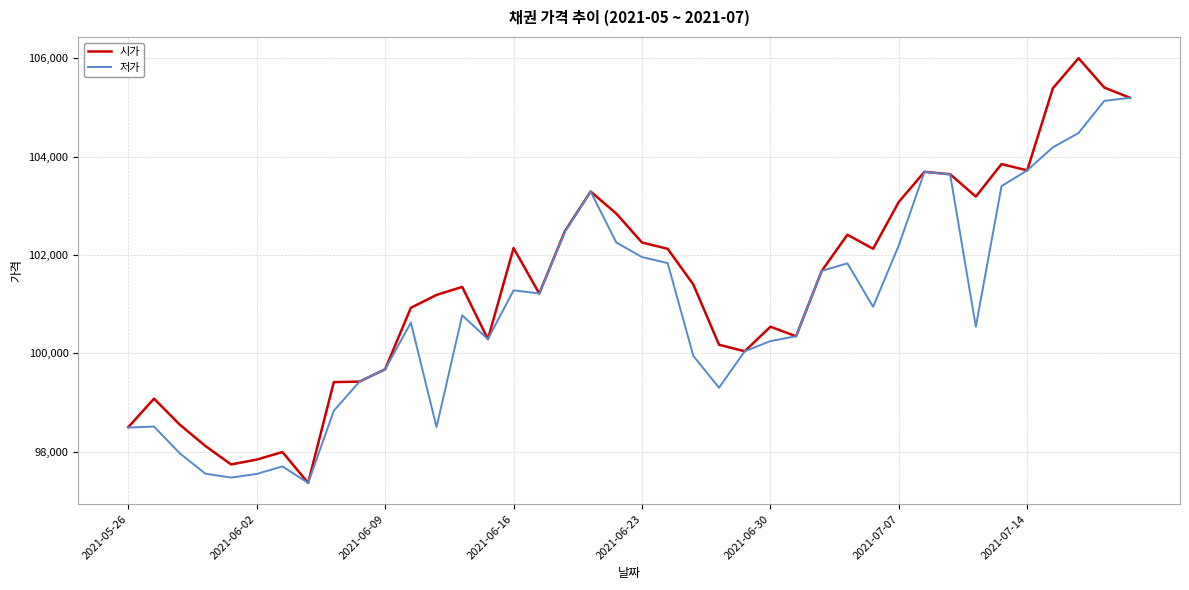

Rank the series by their average value, from lowest to highest.

저가, 시가